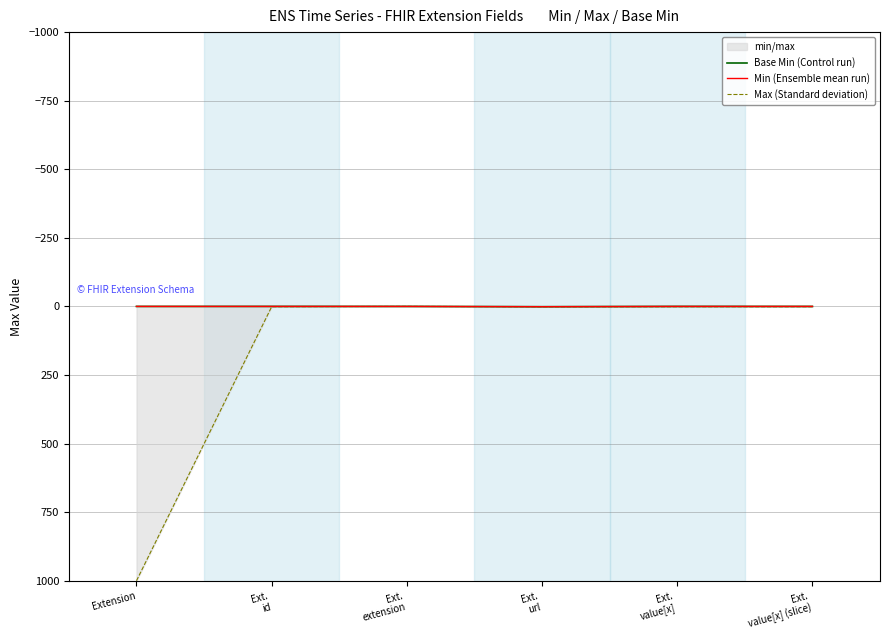

True or false: Min (Ensemble mean run) and Max (Standard deviation) cross at least once.

False